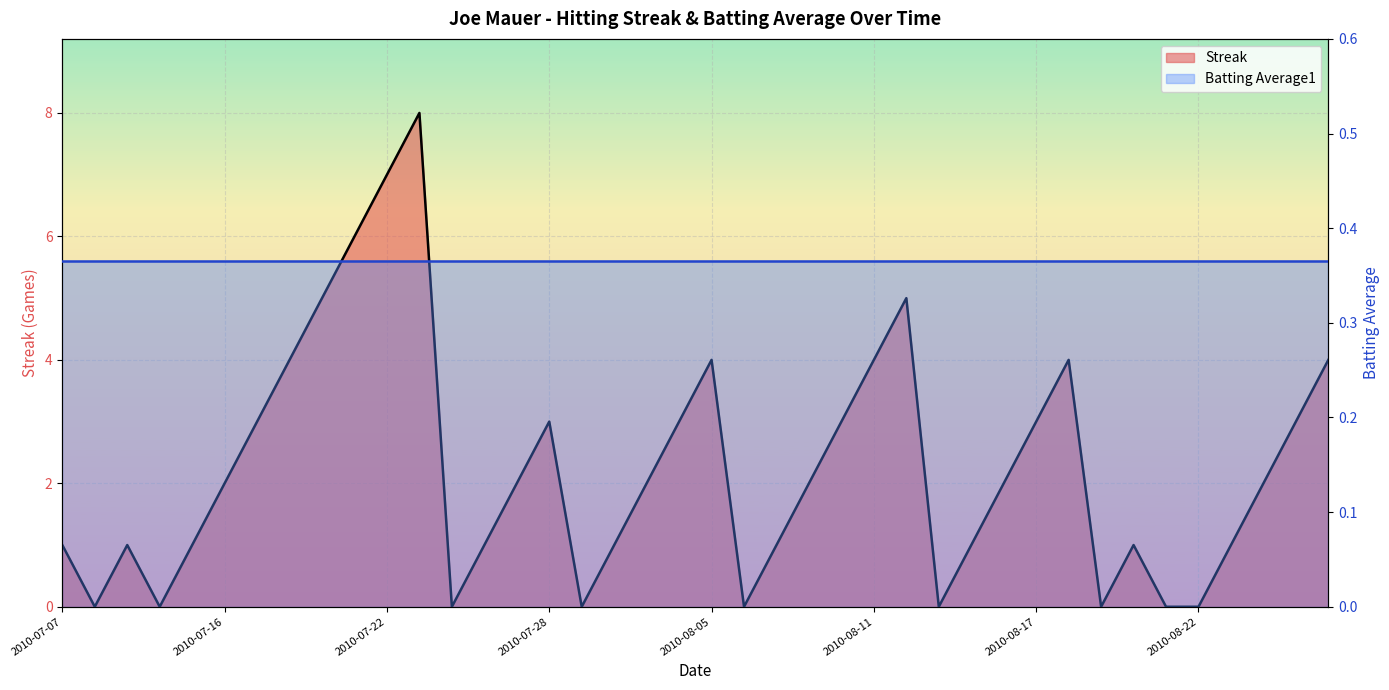

At which category does the chart reach its minimum across all series?

2010-07-08